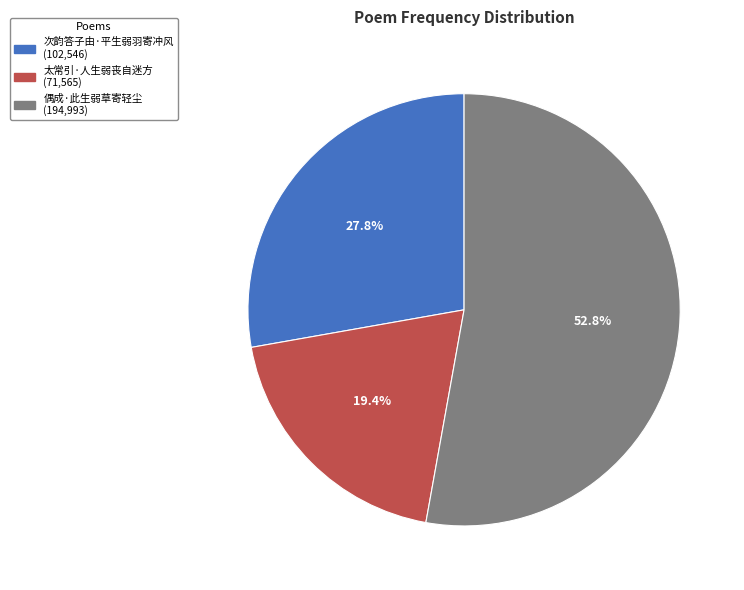

True or false: 偶成·此生弱草寄轻尘 accounts for 63% of the total.

False